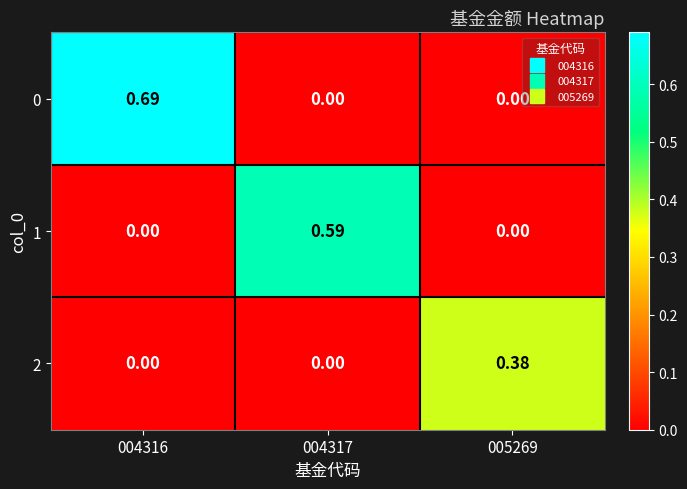

How many data points does each series have?

3